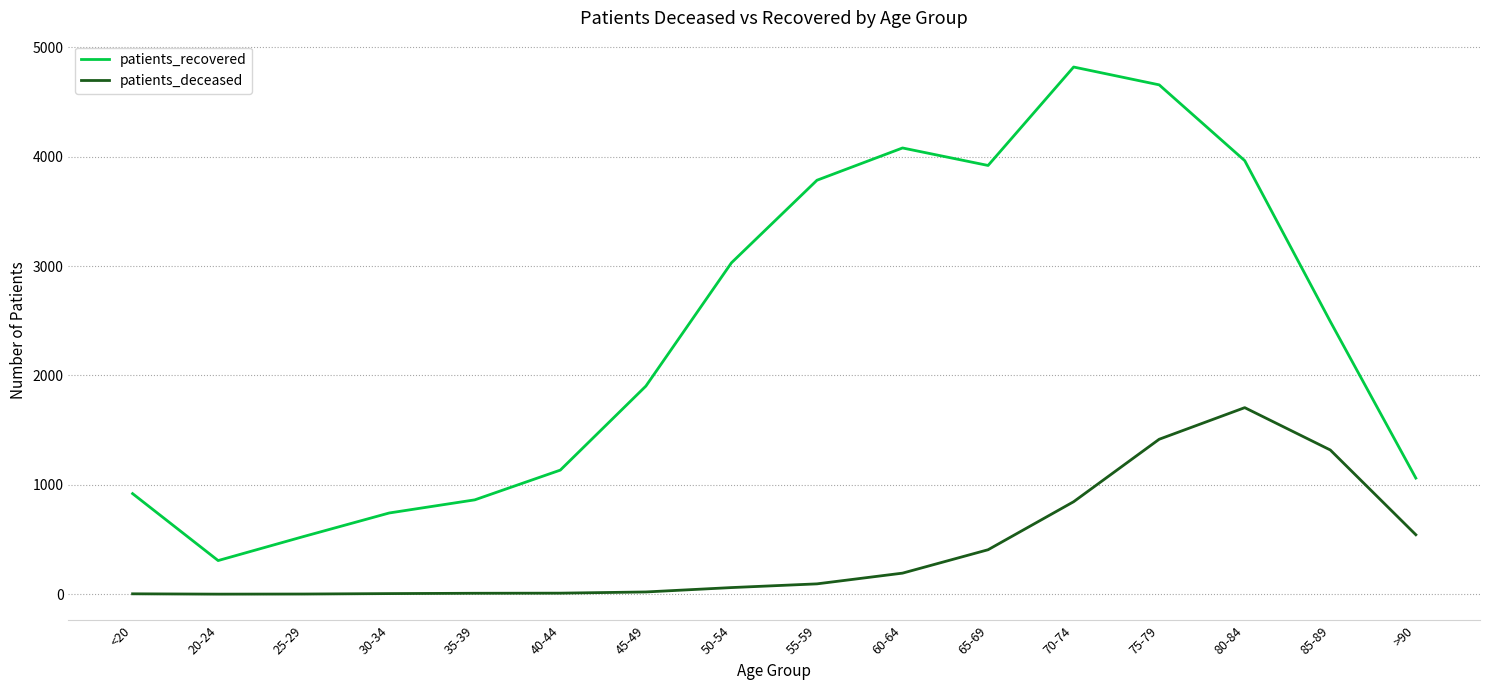

What is the highest value of the patients_deceased series?

1706